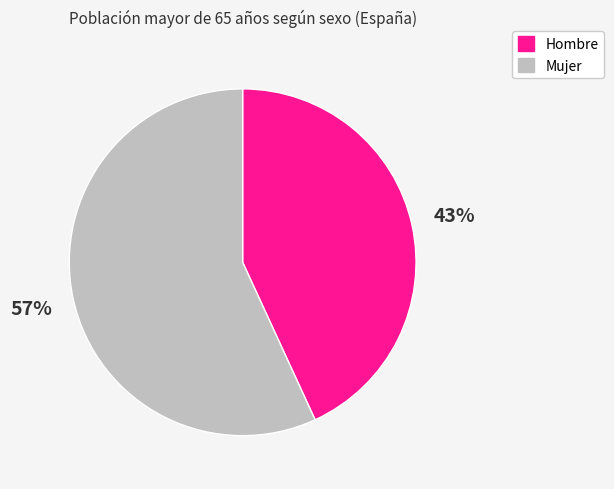

Which category accounts for the majority?

Mujer